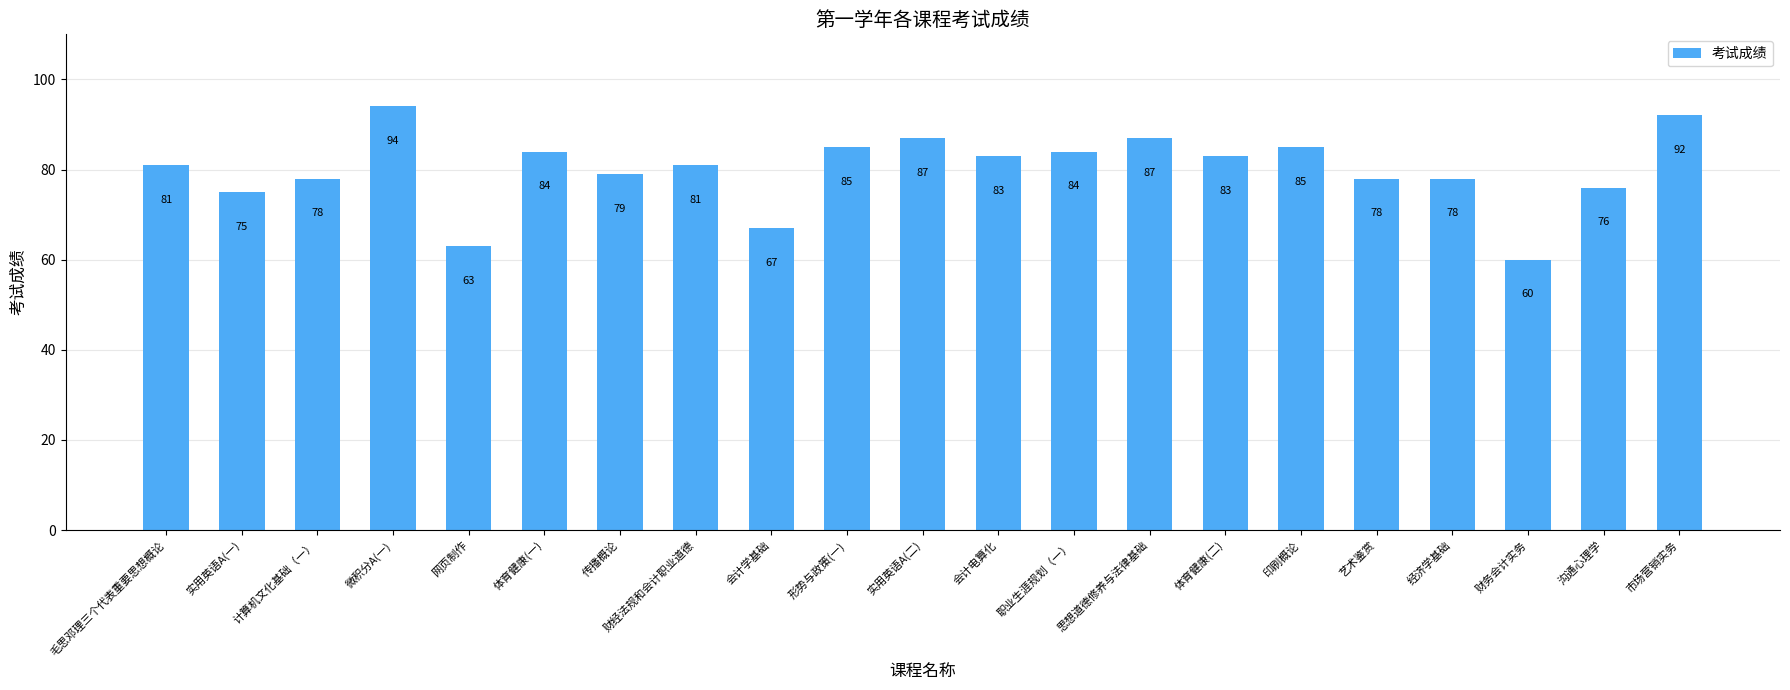

What is the approximate value at 实用英语A(二), to the nearest 10?

90